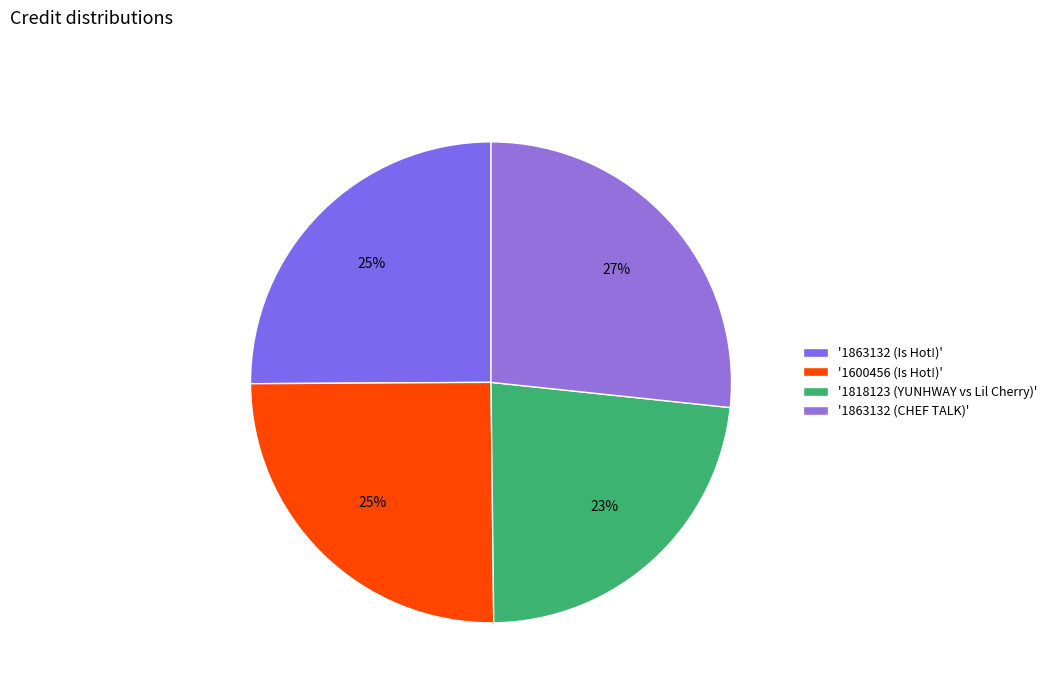

To the nearest percent, what is the difference between the largest and smallest slice percentages?

4%